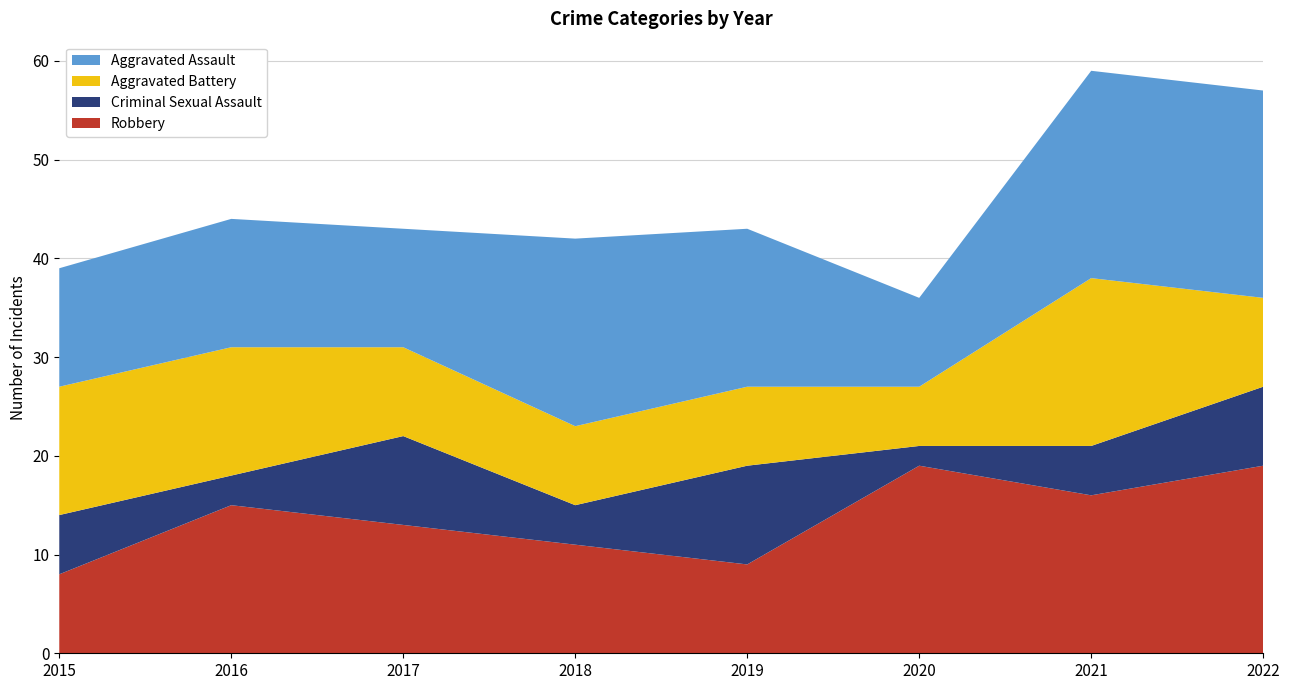

Reading left to right, what are all the values shown in this chart?

Robbery: 8	15	13	11	9	19	16	19
Criminal Sexual Assault: 6	3	9	4	10	2	5	8
Aggravated Battery: 13	13	9	8	8	6	17	9
Aggravated Assault: 12	13	12	19	16	9	21	21